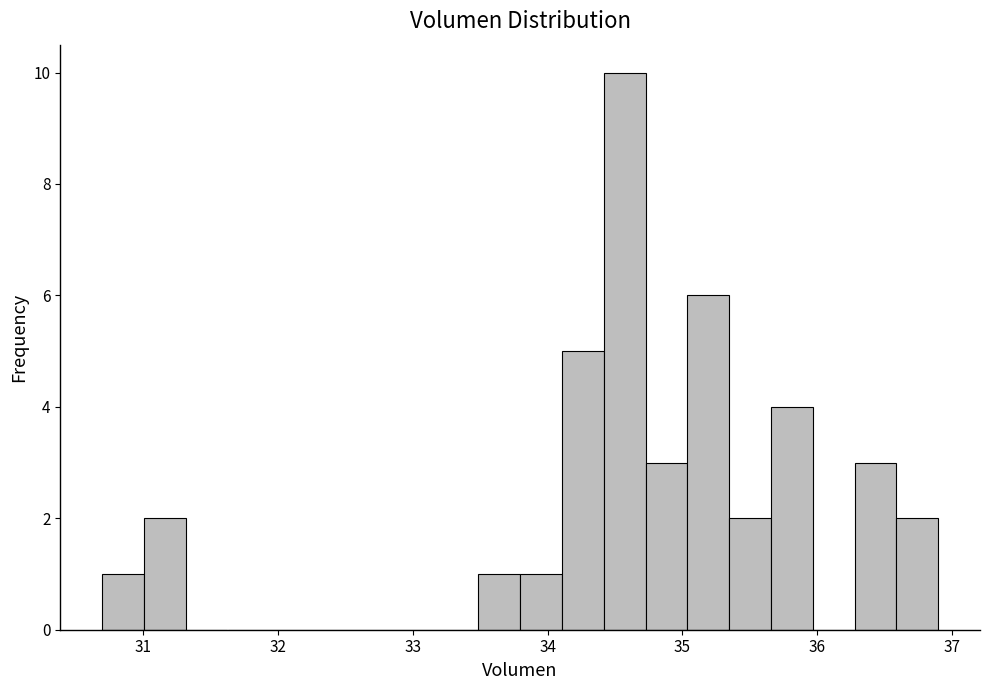

Around what value on the x-axis is the tallest bar? Give the approximate position of its centre, as read against the axis.

34.6